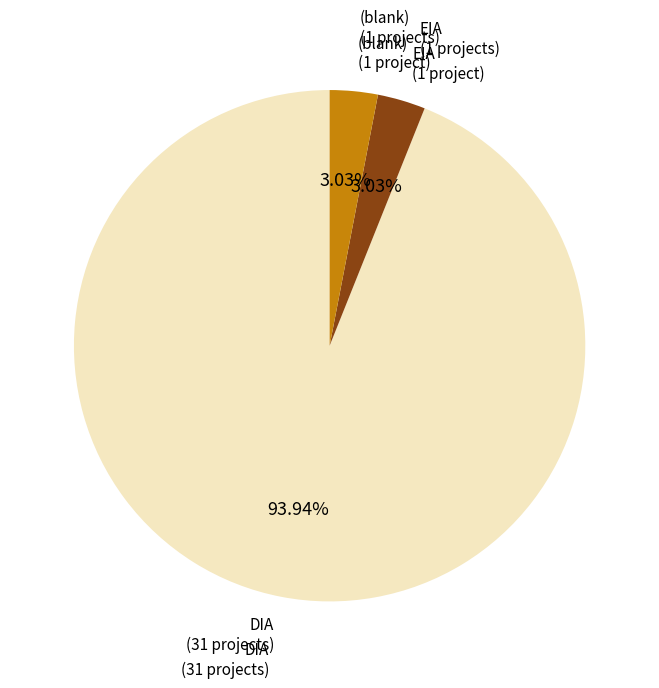

Does any single category account for the majority?

Yes